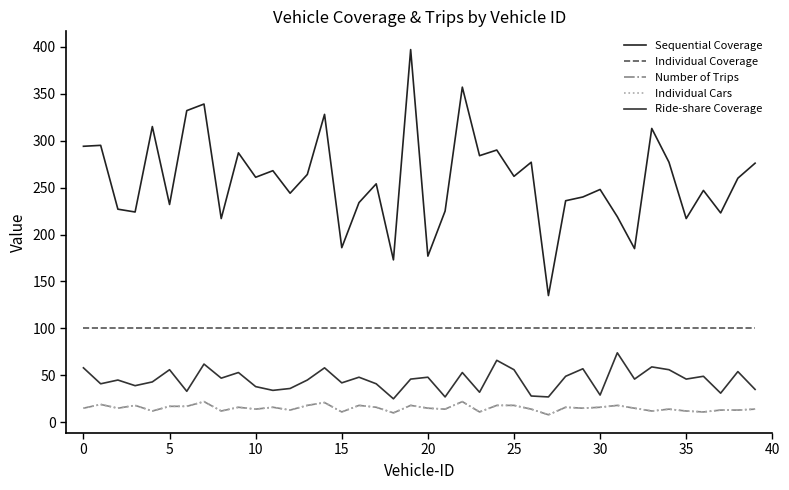

Does the chart have visible grid lines?

No